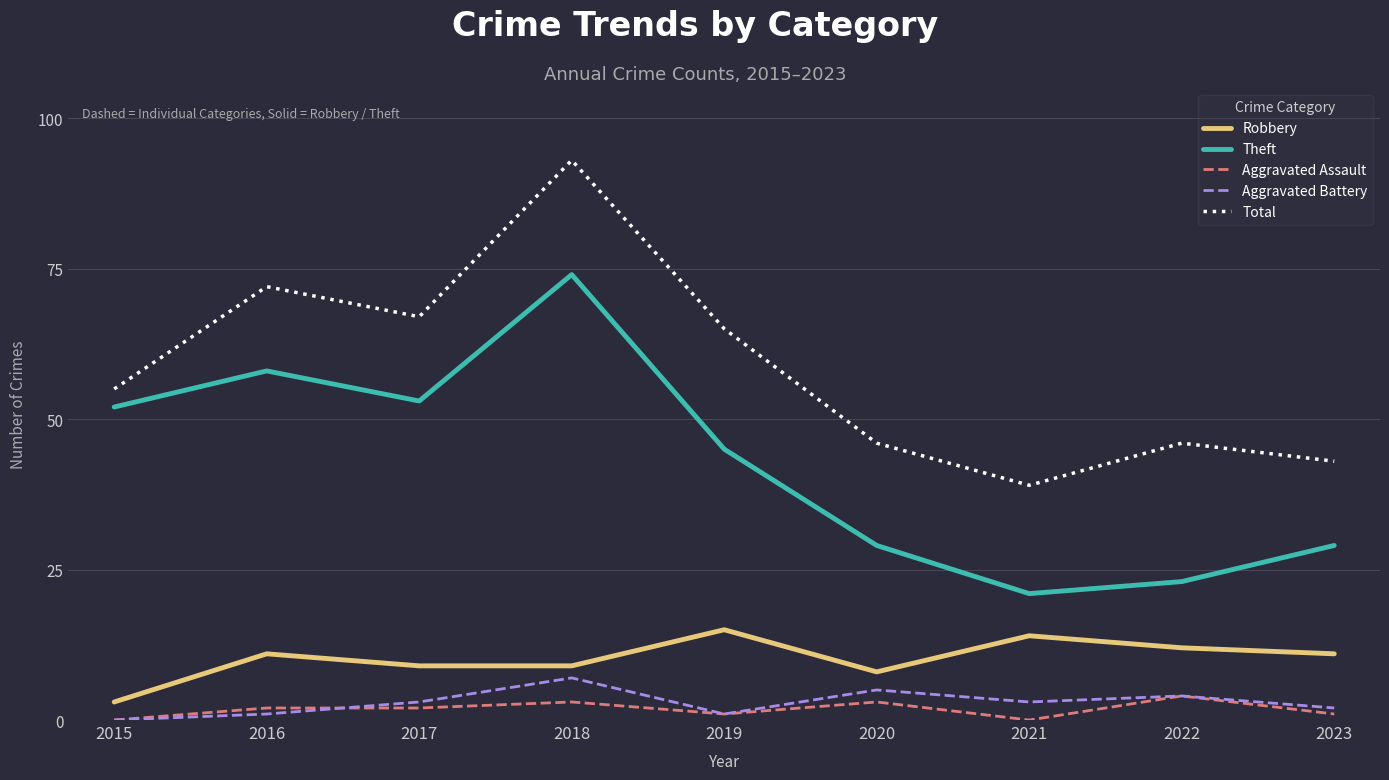

Is the value of Robbery at 2016 greater than the value of Aggravated Assault at 2018?

Yes